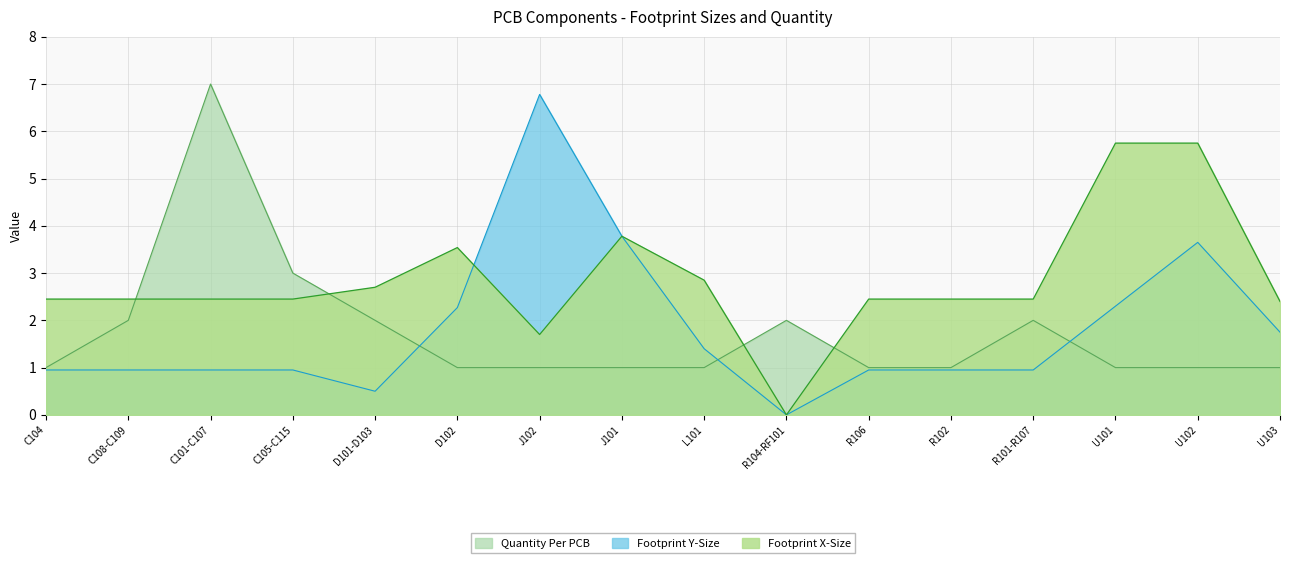

What are all the series names shown in the legend?

Quantity Per PCB, Footprint Y-Size, Footprint X-Size